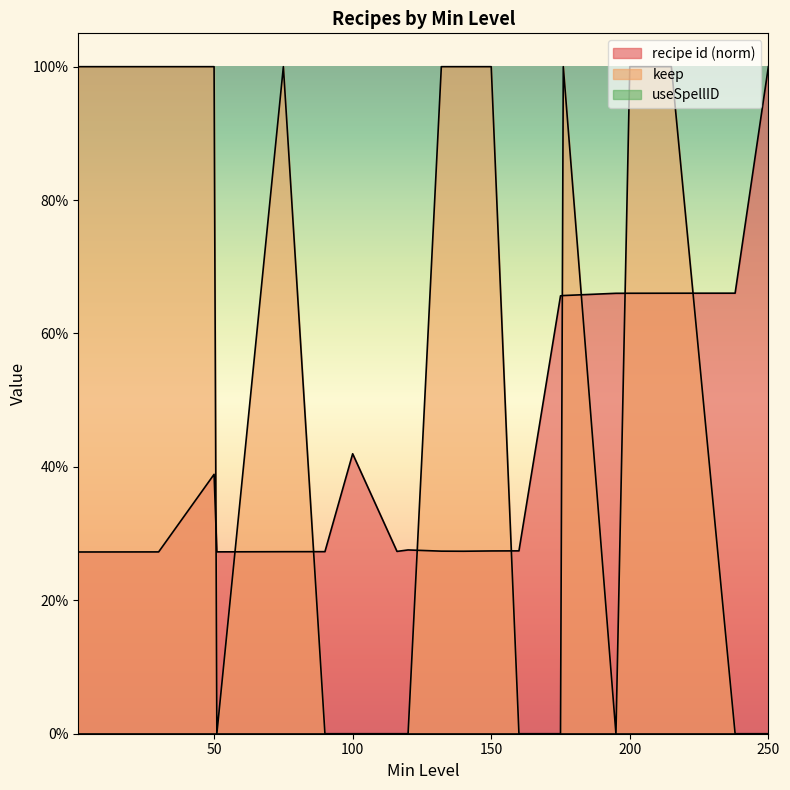

What is the difference between the maximum and minimum values in the keep series?

1.0